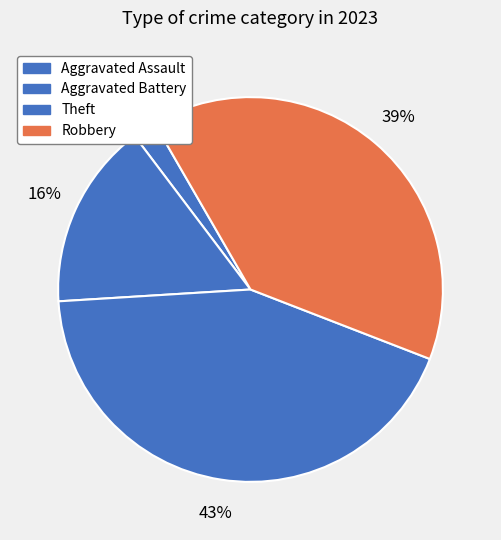

To the nearest percent, what is the difference between the largest and smallest slice percentages?

41%